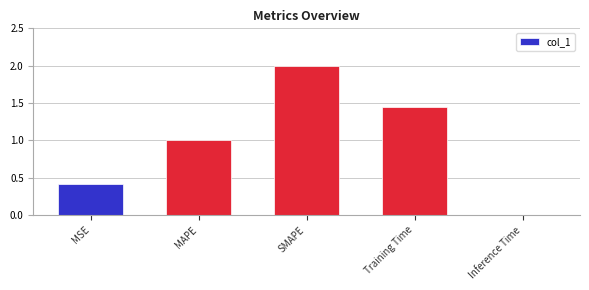

At which category does the chart reach its minimum across all series?

Inference Time